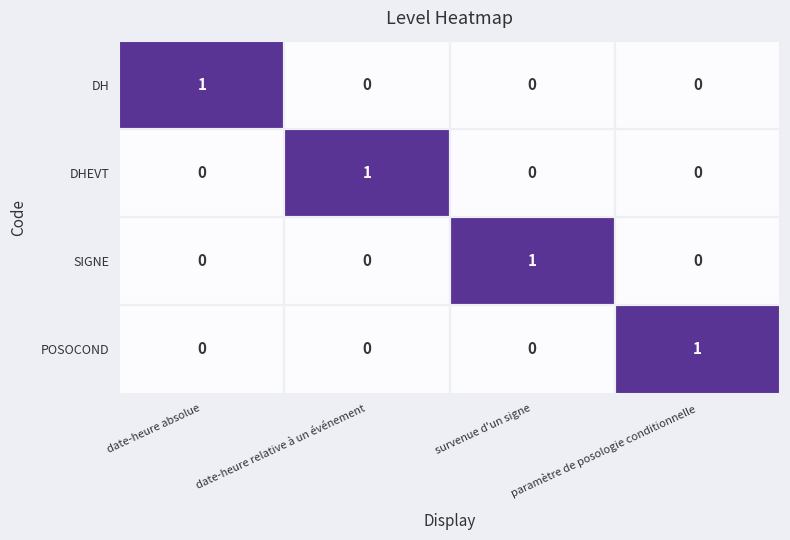

Count the number of data series in this chart.

4